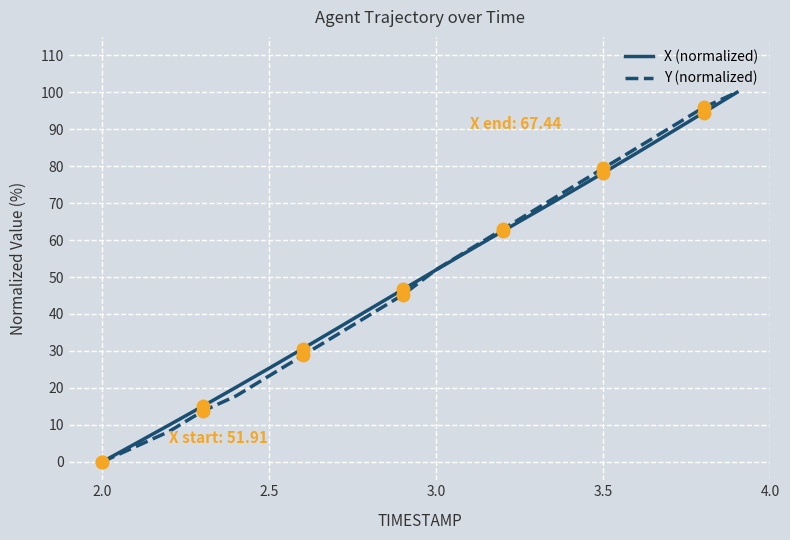

At which label is Y (normalized) closest to 50?

3.0